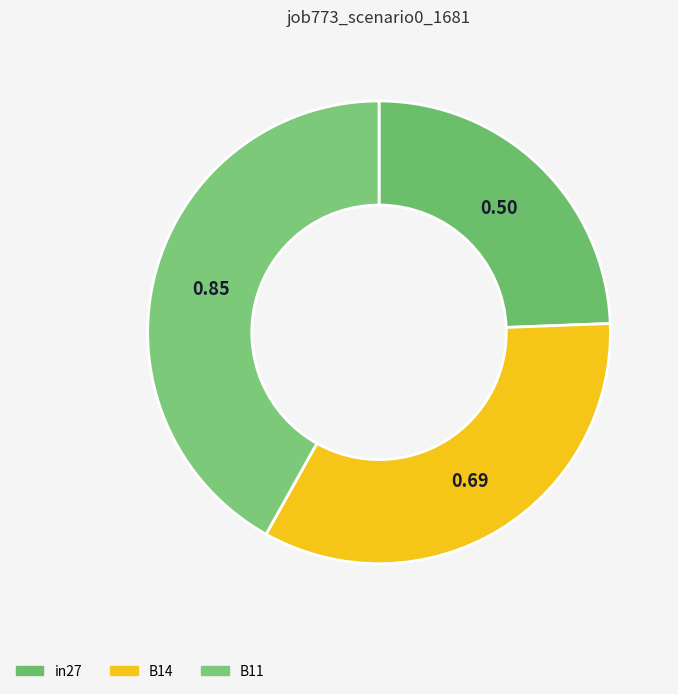

How many segments does this pie chart have?

3